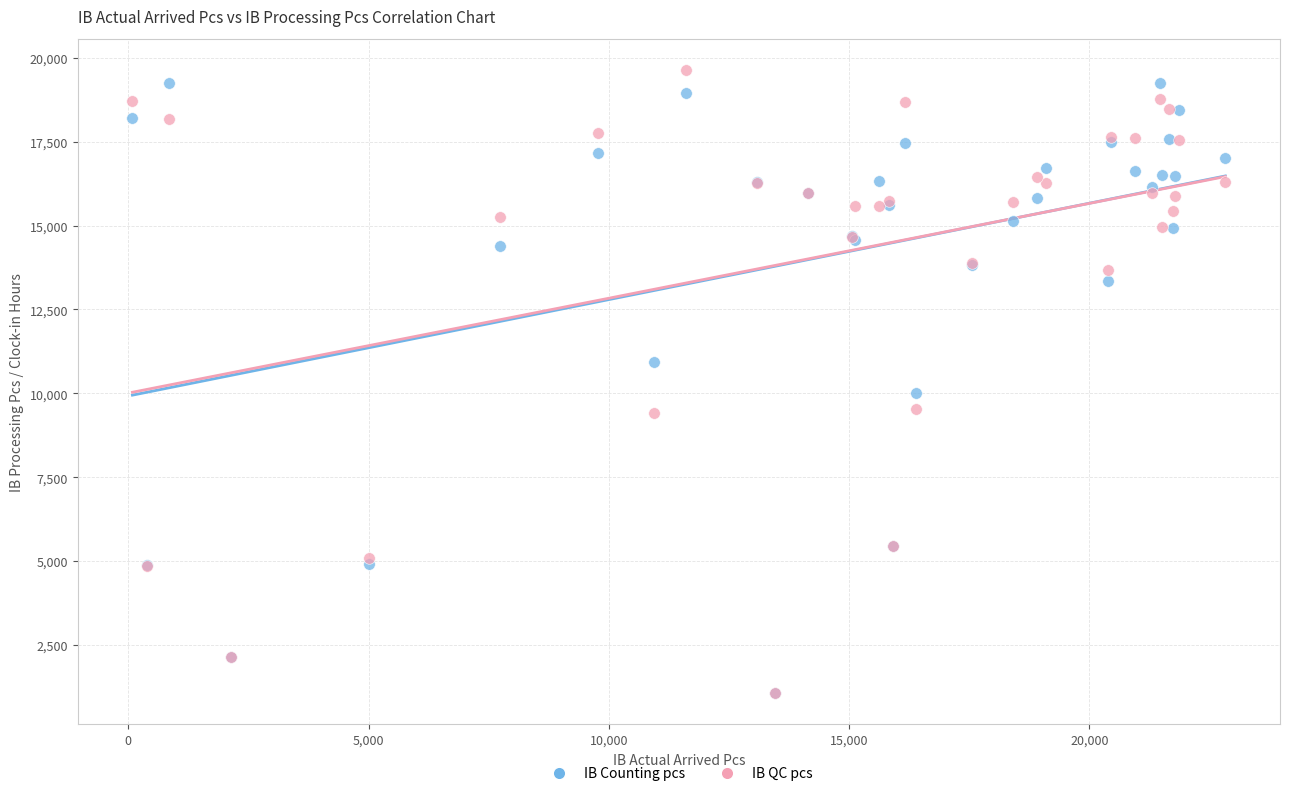

Which series has the largest Y range (max minus min)?

IB QC pcs